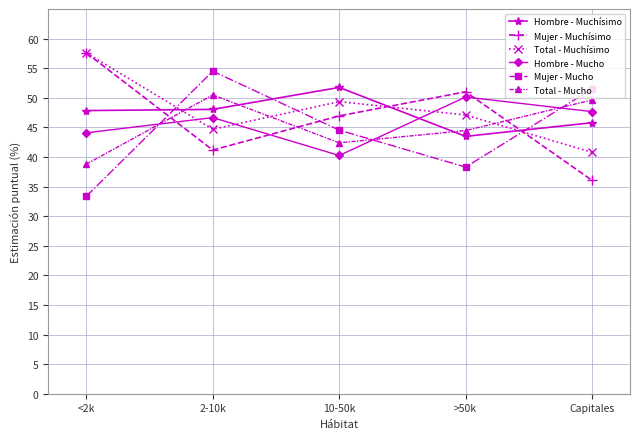

Which series changed the most between <2k and Capitales?

Mujer - Muchísimo